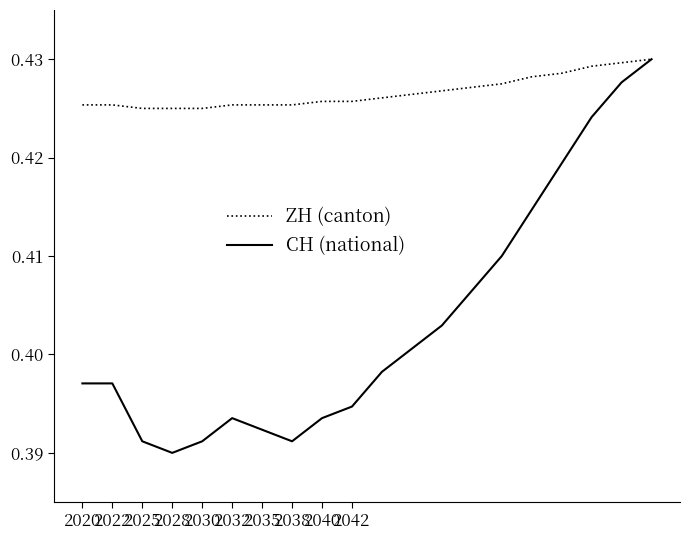

Rank the series by their average value, from lowest to highest.

CH (national), ZH (canton)